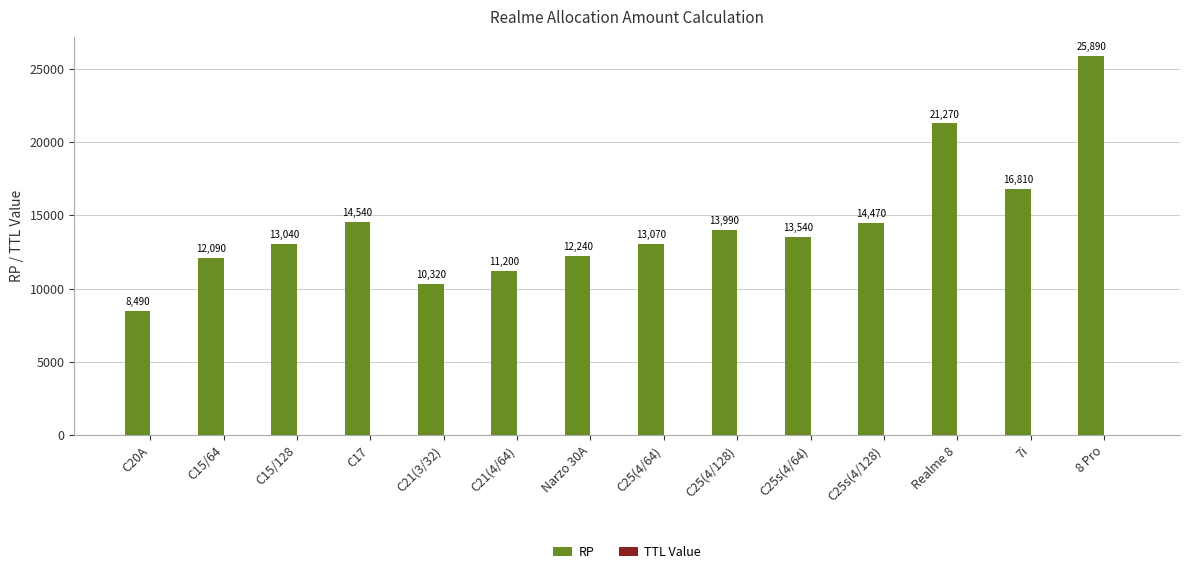

List the labels in order of value, largest first.

8 Pro, Realme 8, 7i, C17, C25s(4/128), C25(4/128), C25s(4/64), C25(4/64), C15/128, Narzo 30A, C15/64, C21(4/64), C21(3/32), C20A